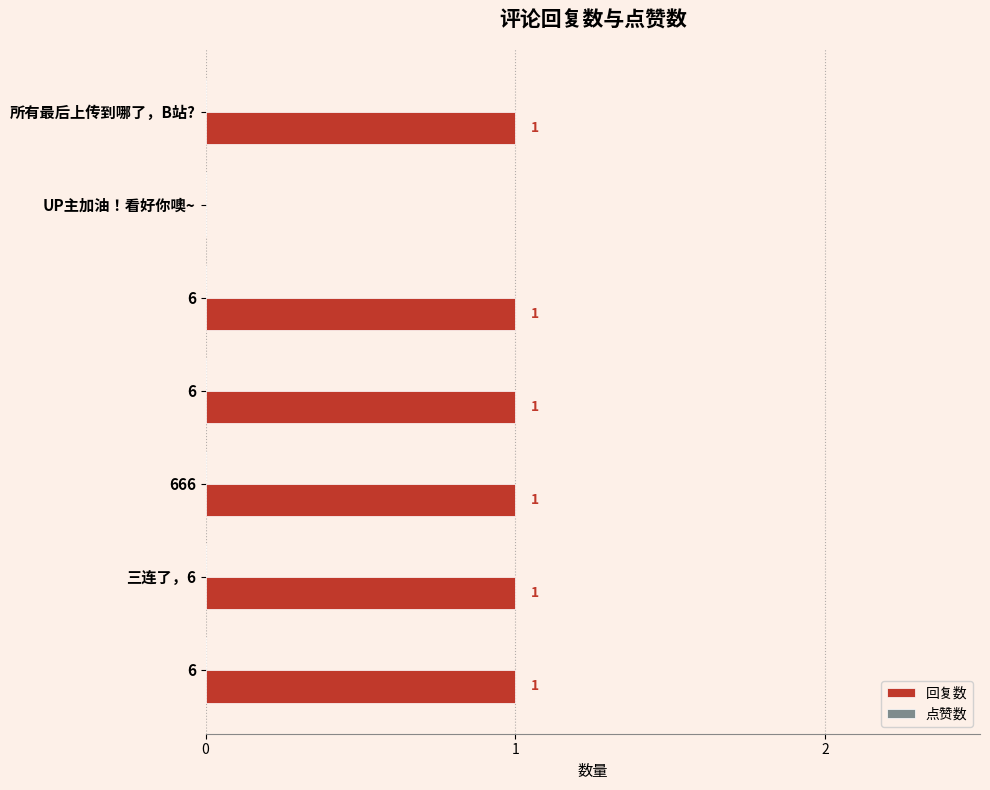

How many positive values are there?

6